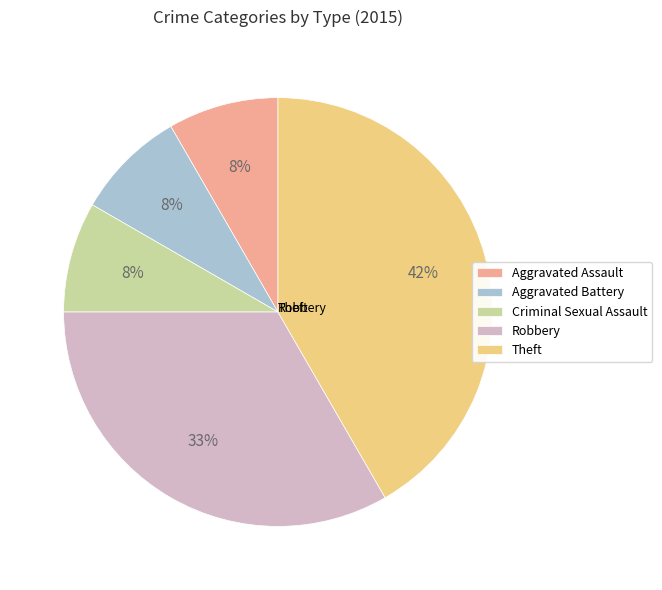

To the nearest percent, what portion does Criminal Sexual Assault represent?

8%